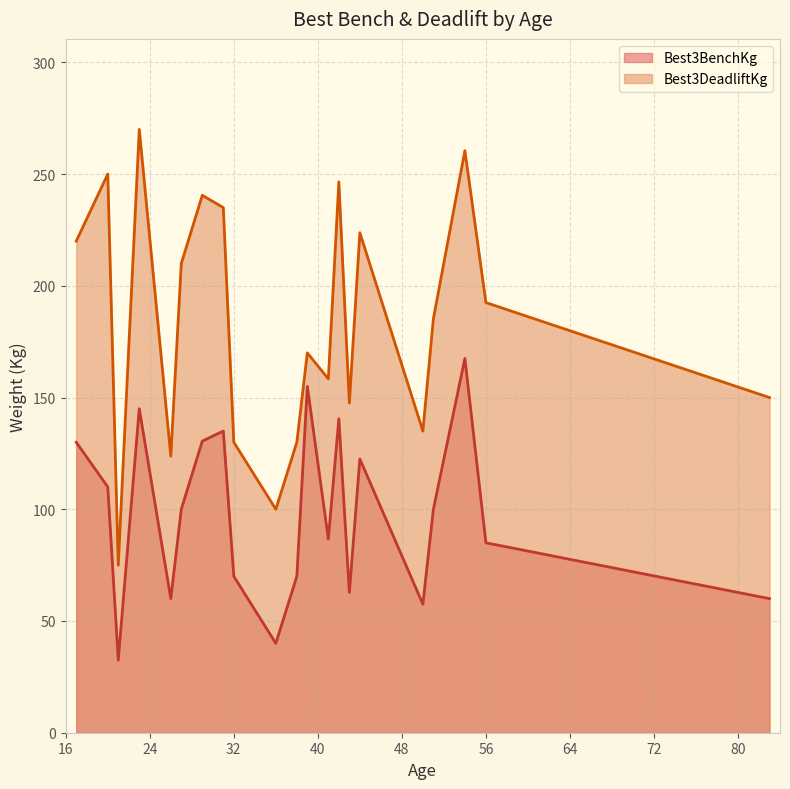

Rank the series by their maximum value, from highest to lowest.

Best3DeadliftKg, Best3BenchKg